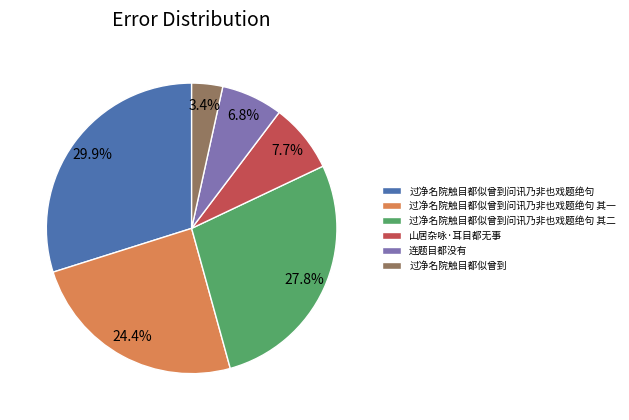

Rank the categories by value from highest to lowest.

过净名院触目都似曾到问讯乃非也戏题绝句, 过净名院触目都似曾到问讯乃非也戏题绝句 其二, 过净名院触目都似曾到问讯乃非也戏题绝句 其一, 山居杂咏·耳目都无事, 连题目都没有, 过净名院触目都似曾到